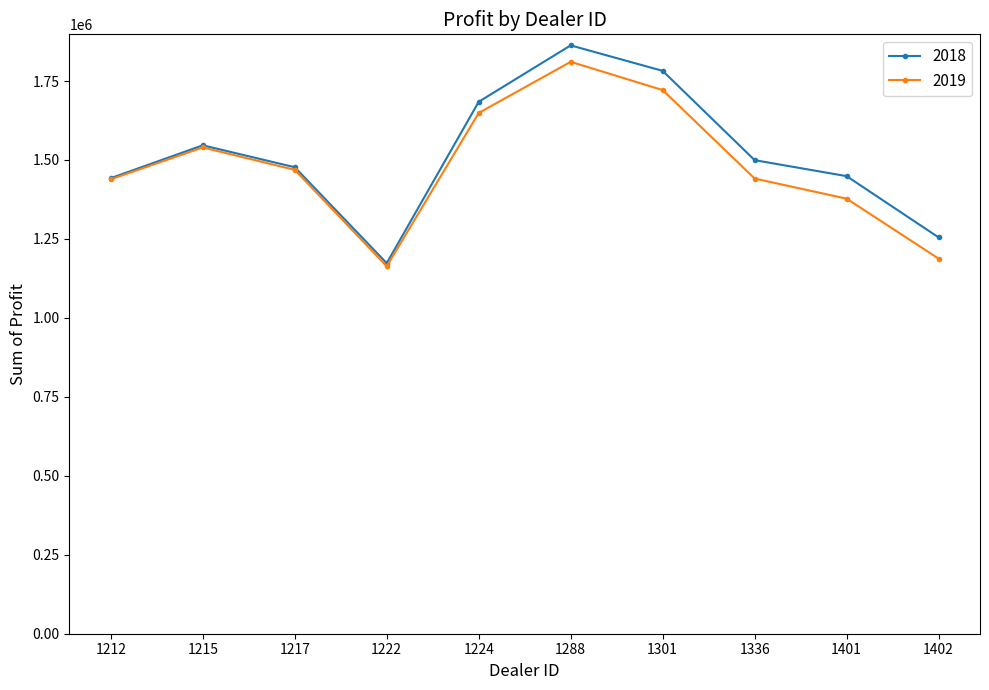

The value of 2018 at 1336 is 2036368.5. True or false?

False